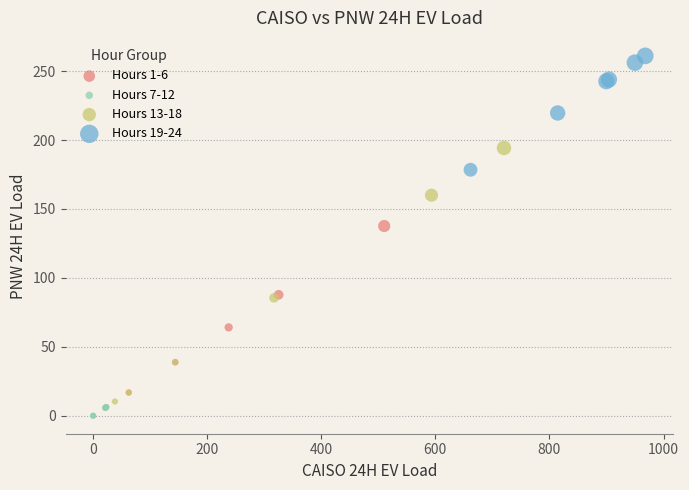

Which series has the widest spread of Y values?

Hours 13-18